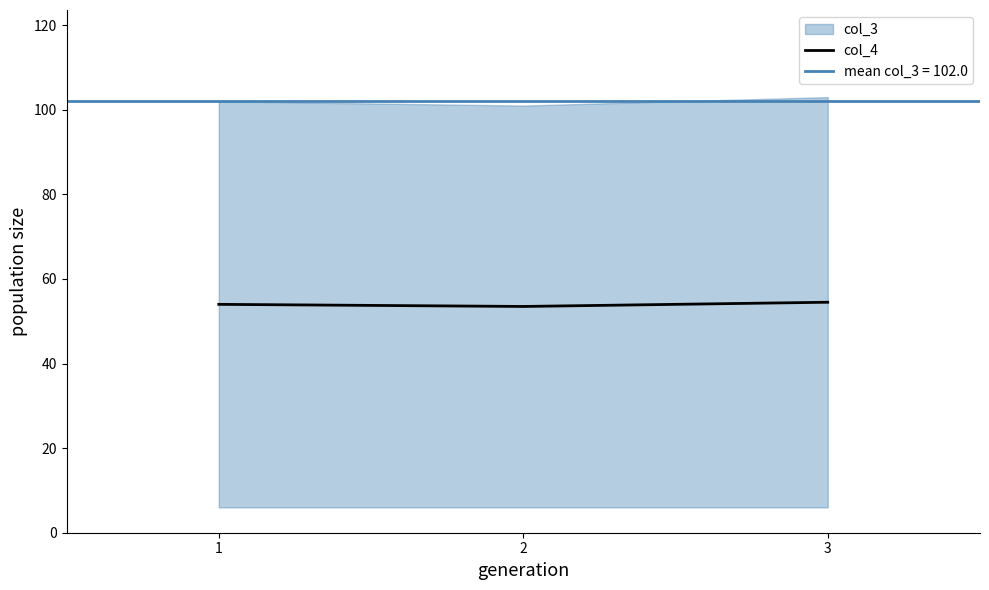

Reading right to left, transcribe all the data shown in this chart.

54.5	53.5	54.0